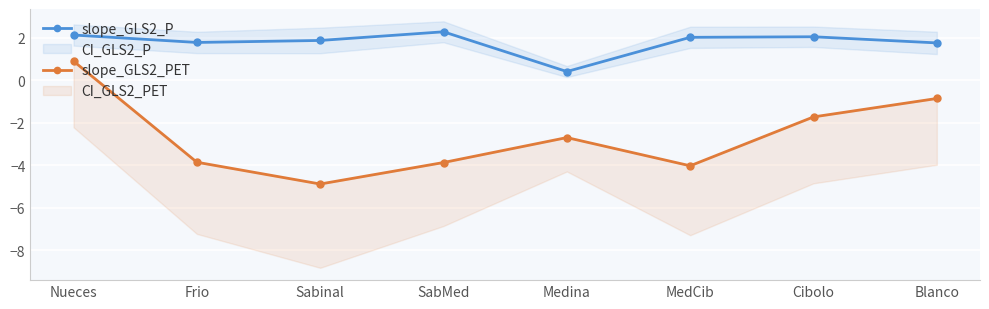

Which series has the largest total across all categories?

slope_GLS2_P